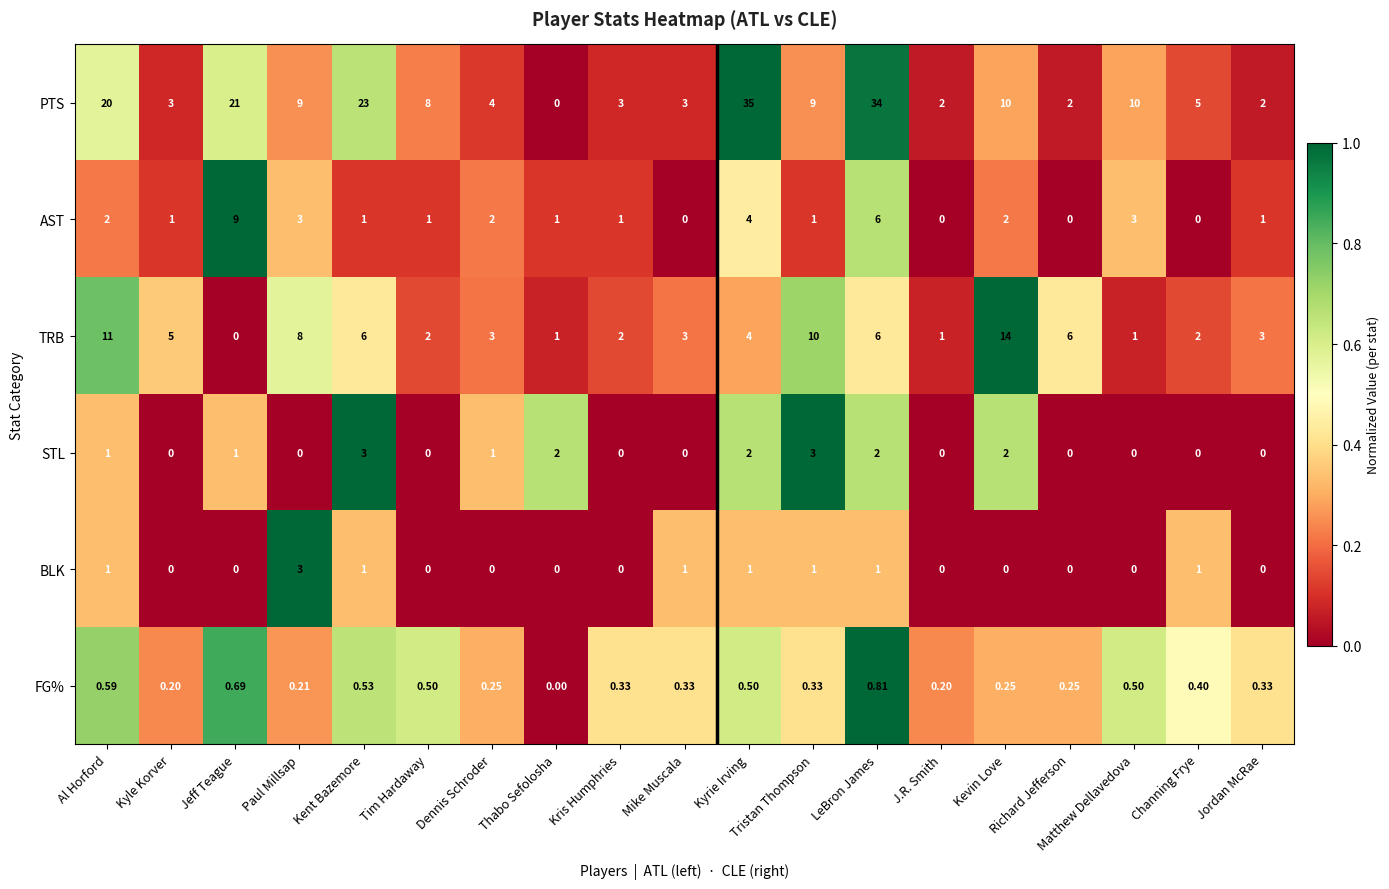

Which series has the largest total across all categories?

PTS